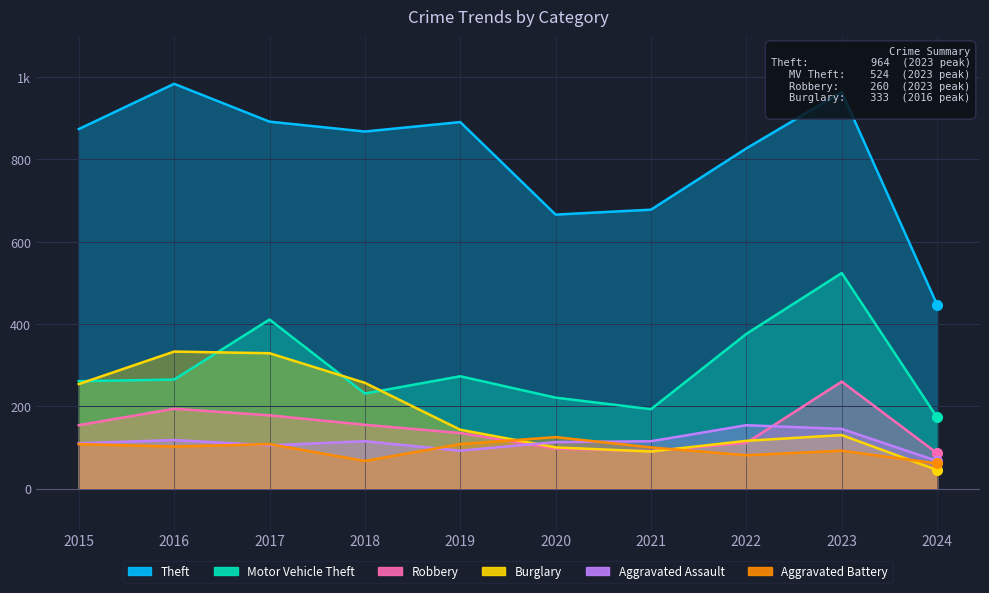

True or false: Aggravated Assault has more than 1 points higher than both neighbors.

True